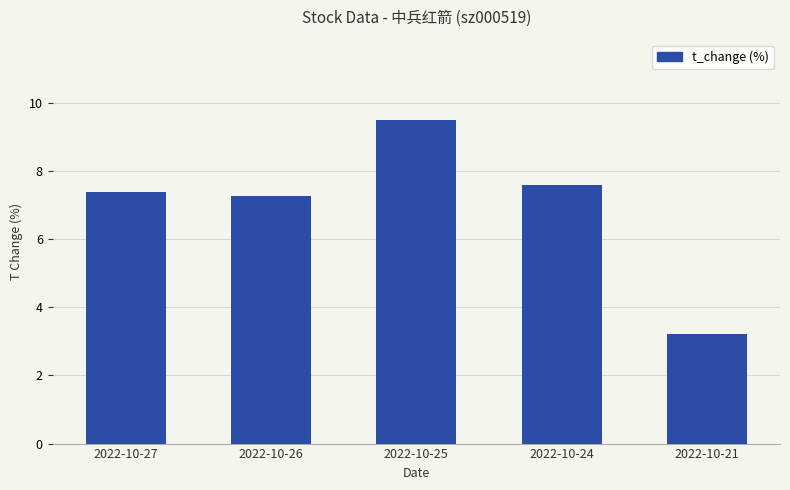

What is the difference between the second highest and second lowest values?

0.3